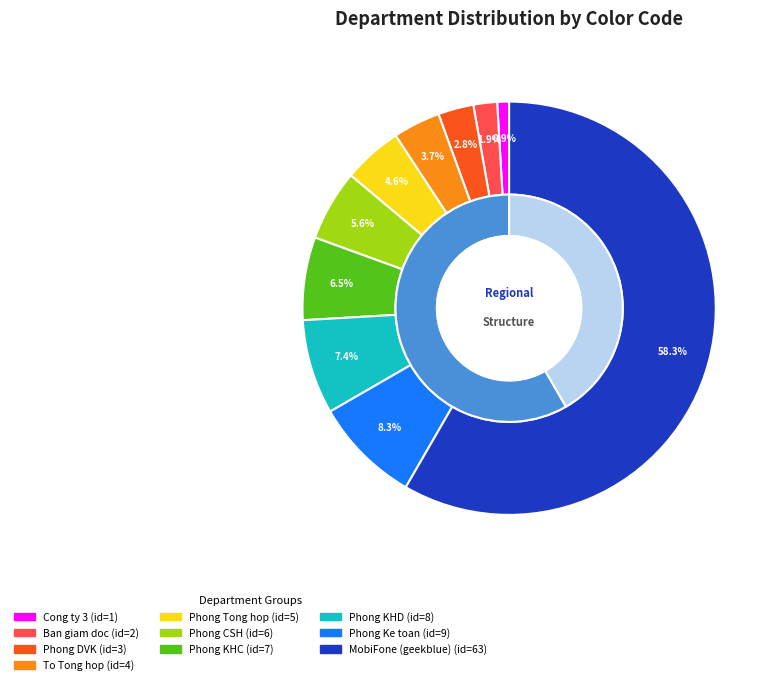

Between green and geekblue, which is larger?

geekblue